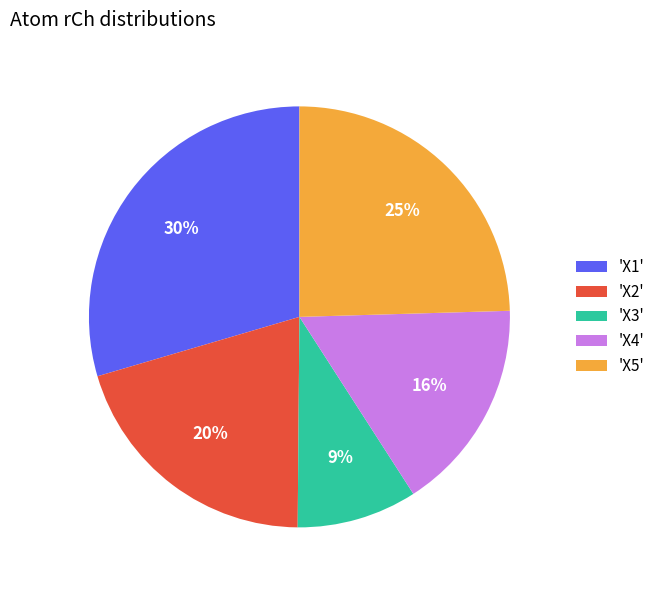

Is there a majority slice in this chart?

No